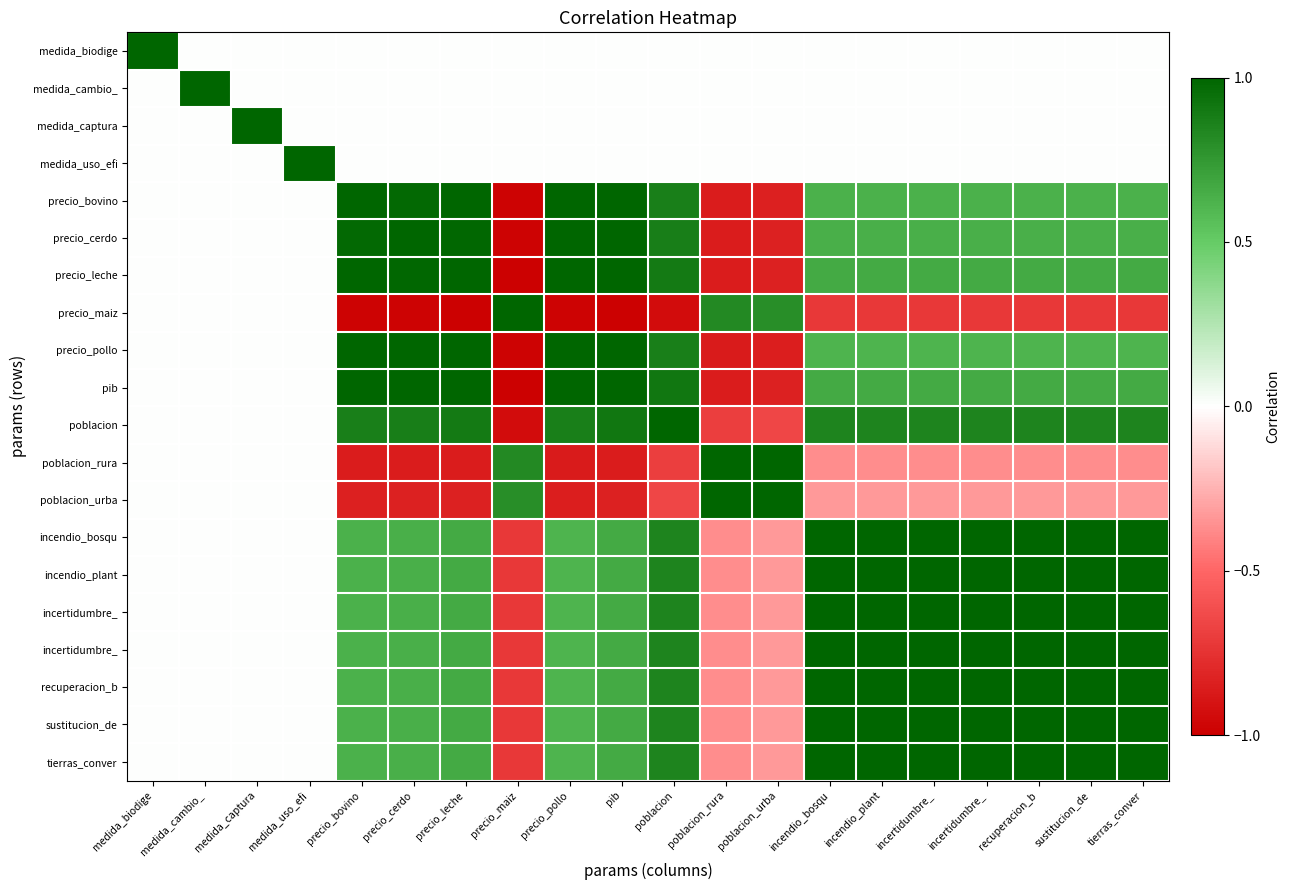

How many categories are shown in the chart?

20